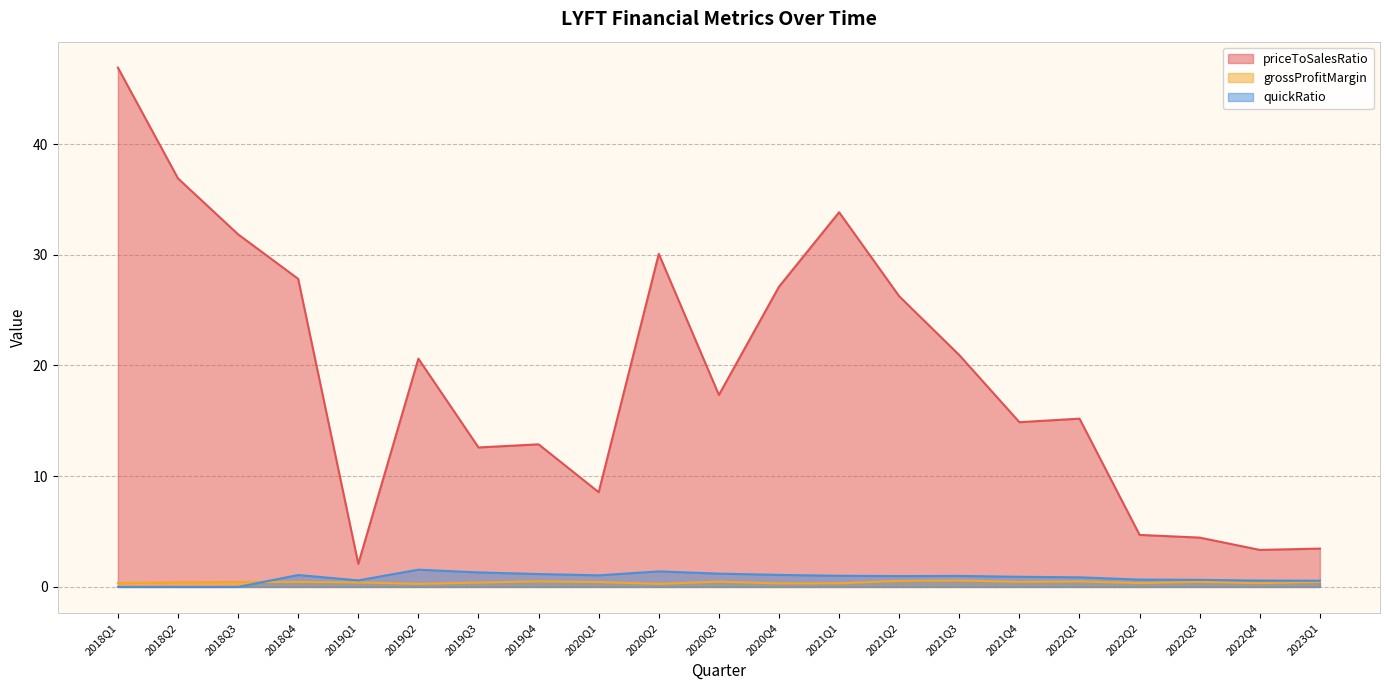

What is the value of the grossProfitMargin point at the 12th from the left?

0.3